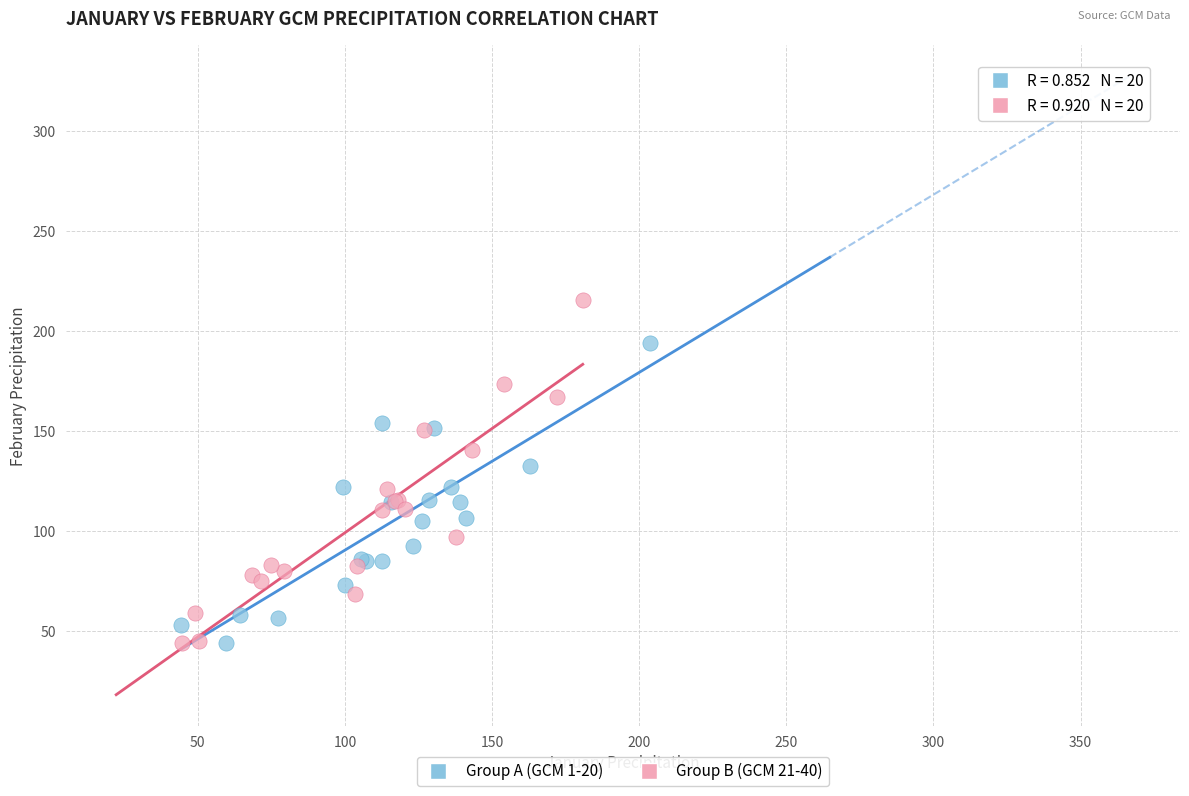

Which series contains the highest Y value?

Group B (GCM 21-40)